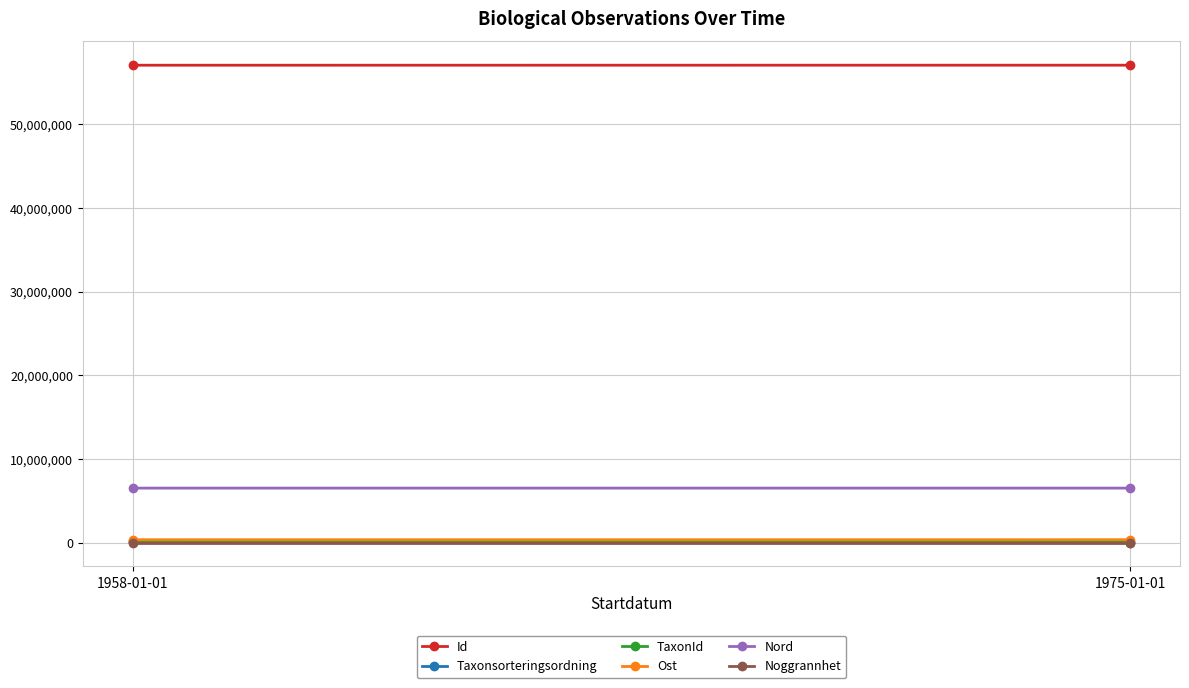

True or false: Nord has a value of 6517263.4 at 1975-01-01.

True